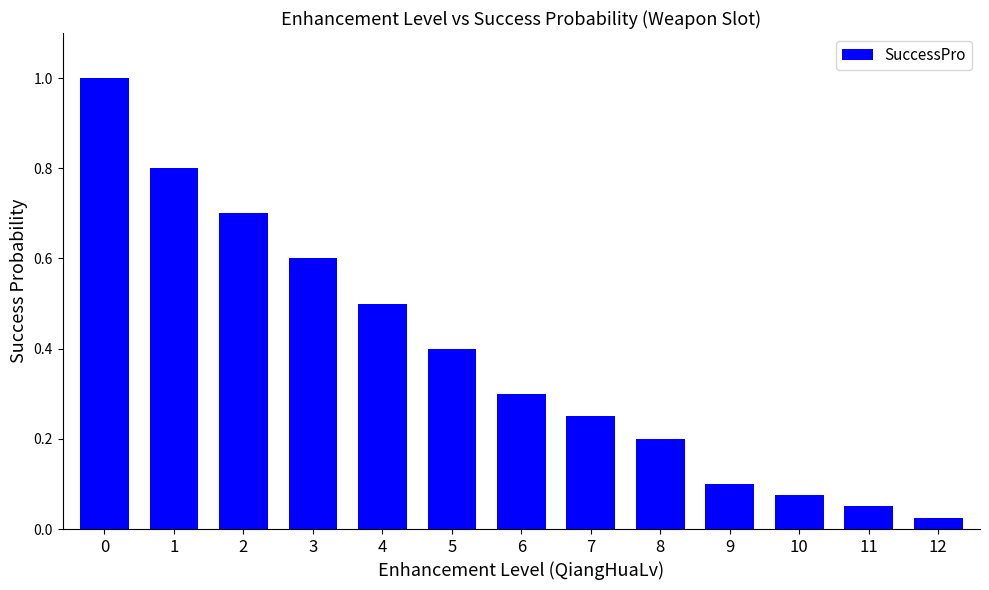

At which category does the chart reach its minimum across all series?

12